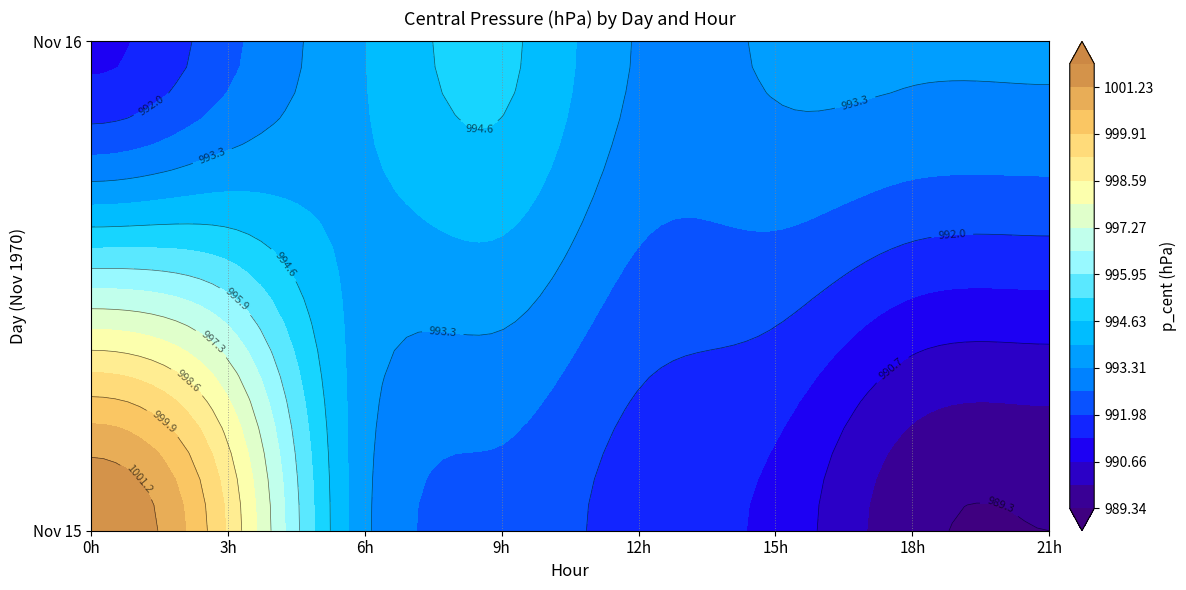

Is it true that 16 equals -364.1 at 18?

False